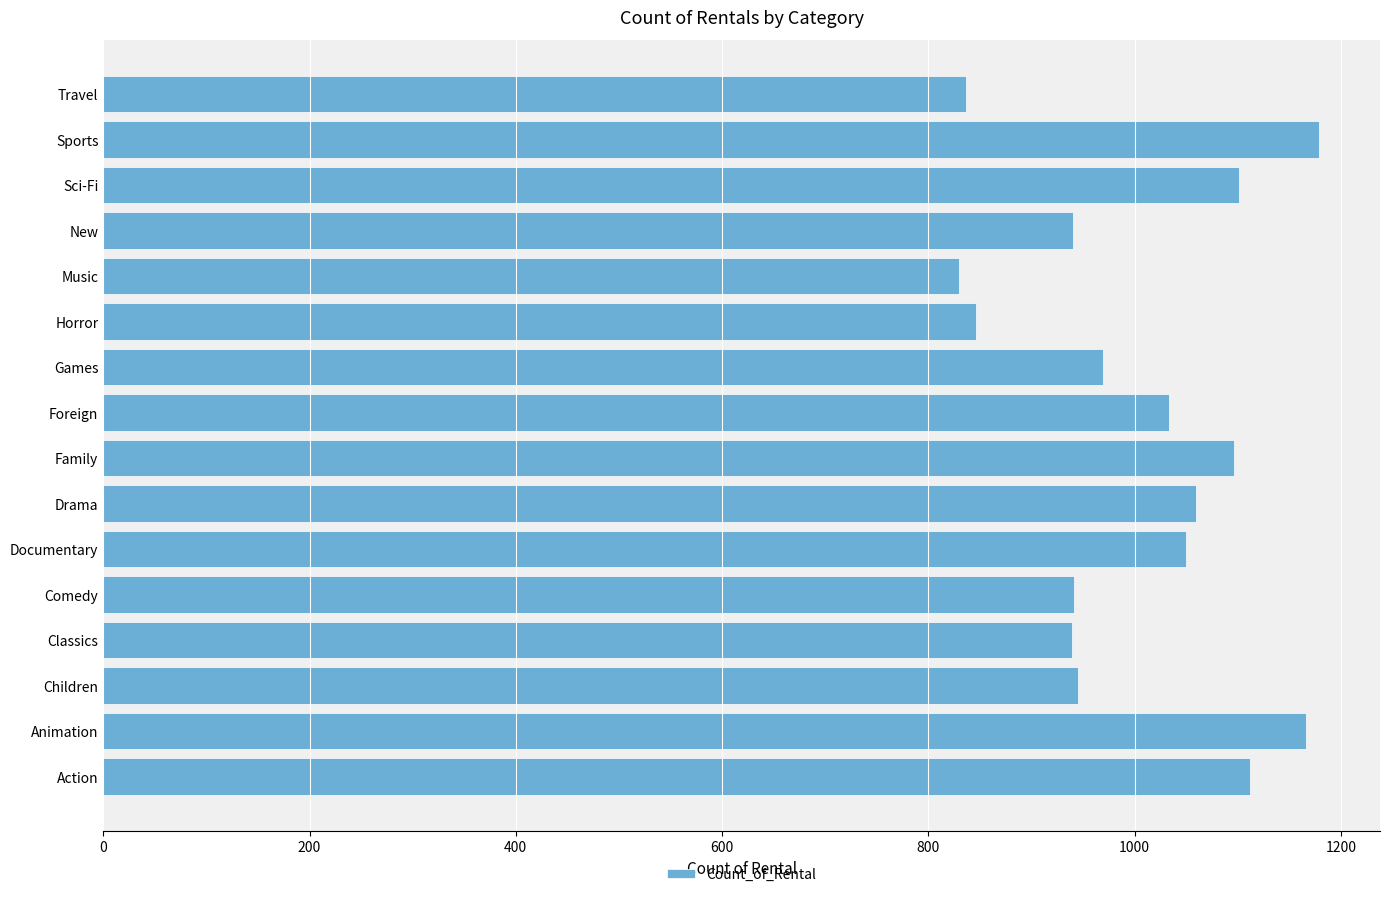

What is the ratio of the value at Drama to the value at Games?

1.1